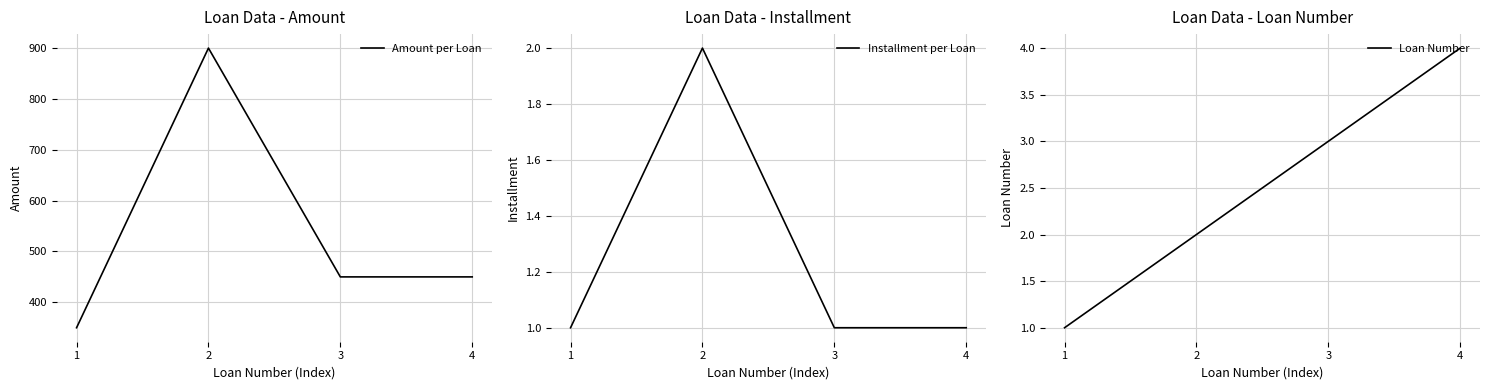

Which series has the largest total across all categories?

Amount per Loan